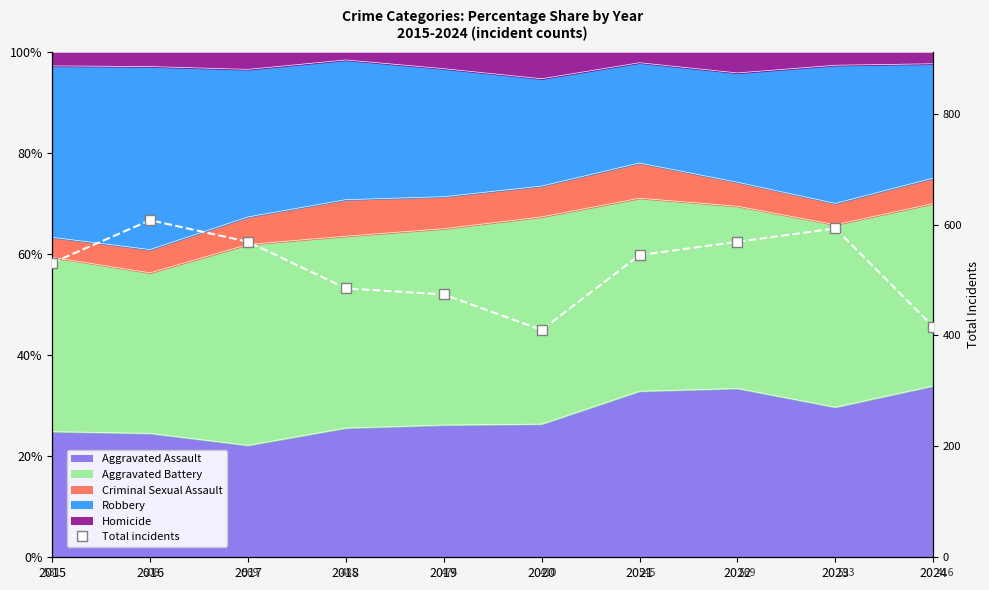

Rank the categories by value from highest to lowest.

2016, 2023, 2017, 2022, 2021, 2015, 2018, 2019, 2024, 2020